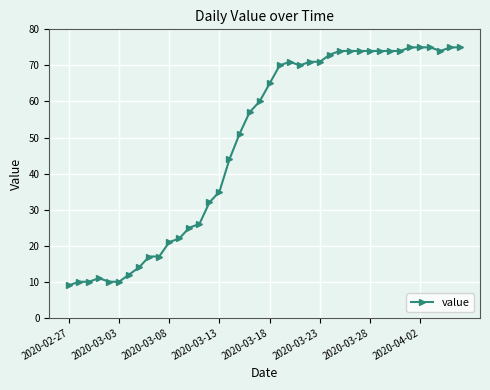

What is the value of the 3rd point from the left?

10